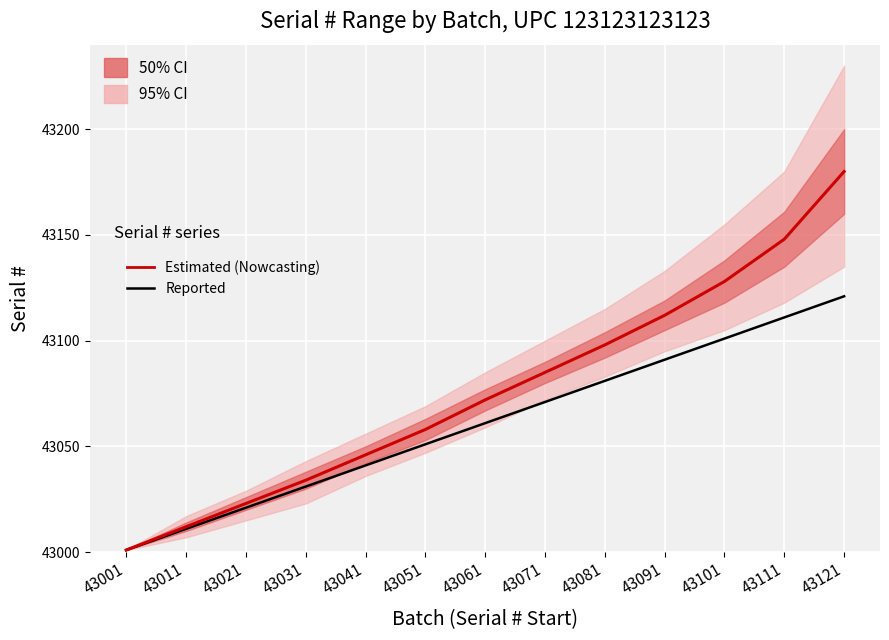

What is the value of the Reported point at the 6th from the left?

43051